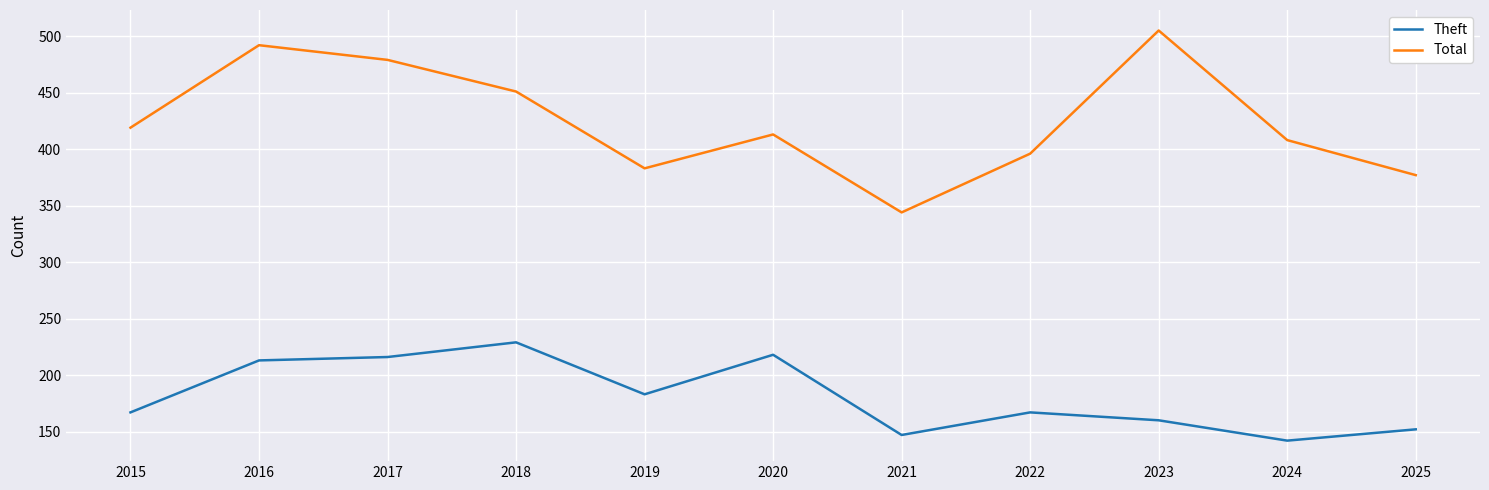

In Theft, how many points are lower than both neighbors (excluding endpoints)?

3